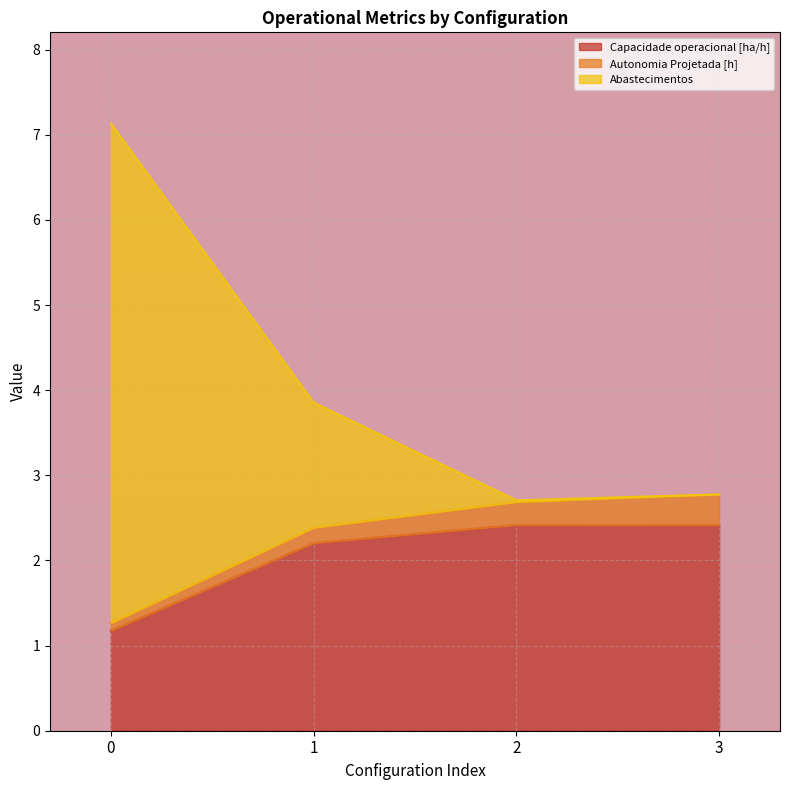

True or false: Capacidade operacional [ha/h] has a value of 2.4 at 3.

True